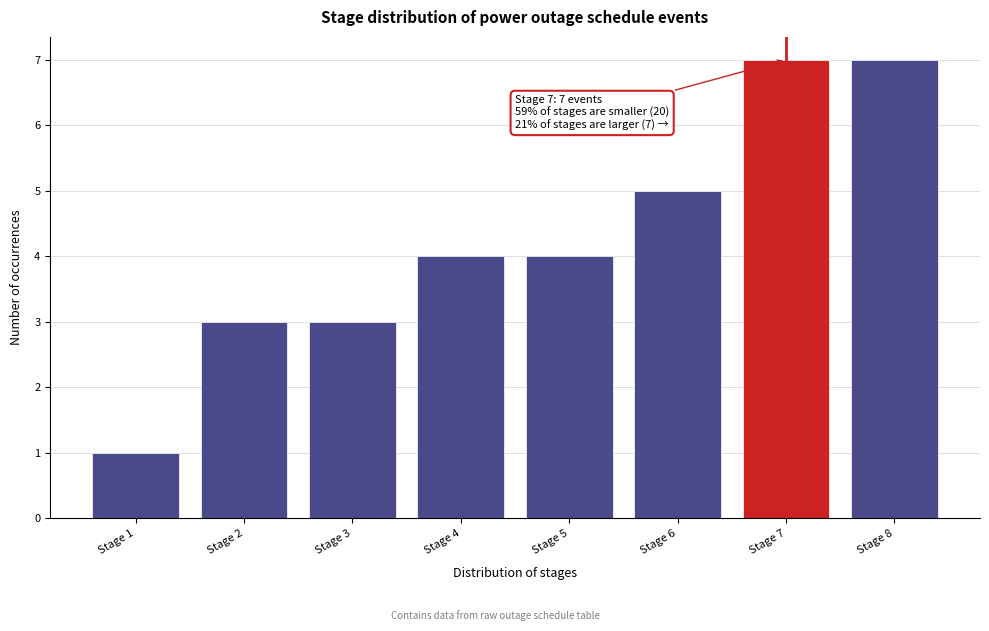

Reading left to right, list all the values displayed in this chart.

1	3	3	4	4	5	7	7